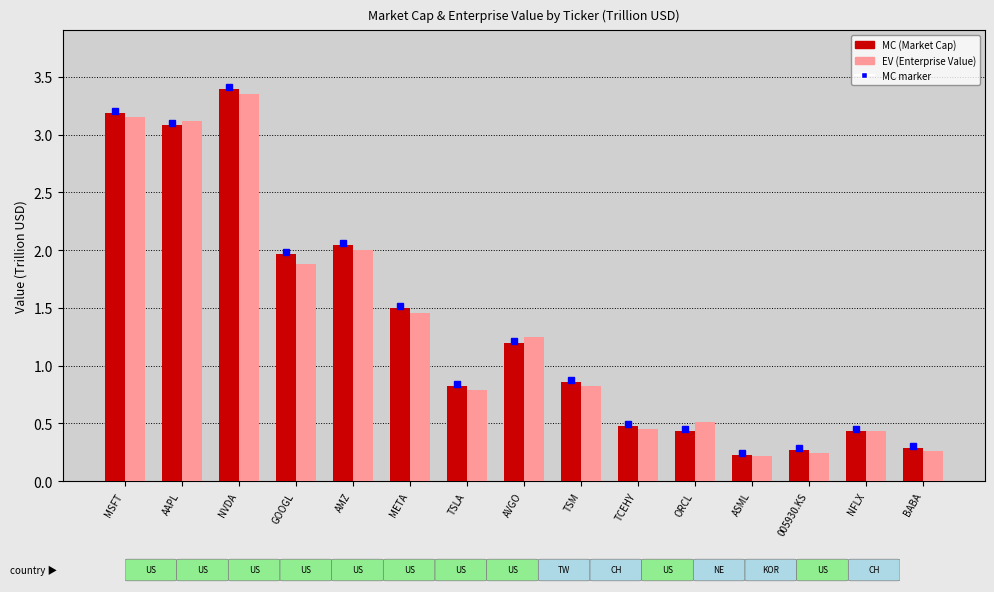

What is the total value across all series at AAPL?

6.2